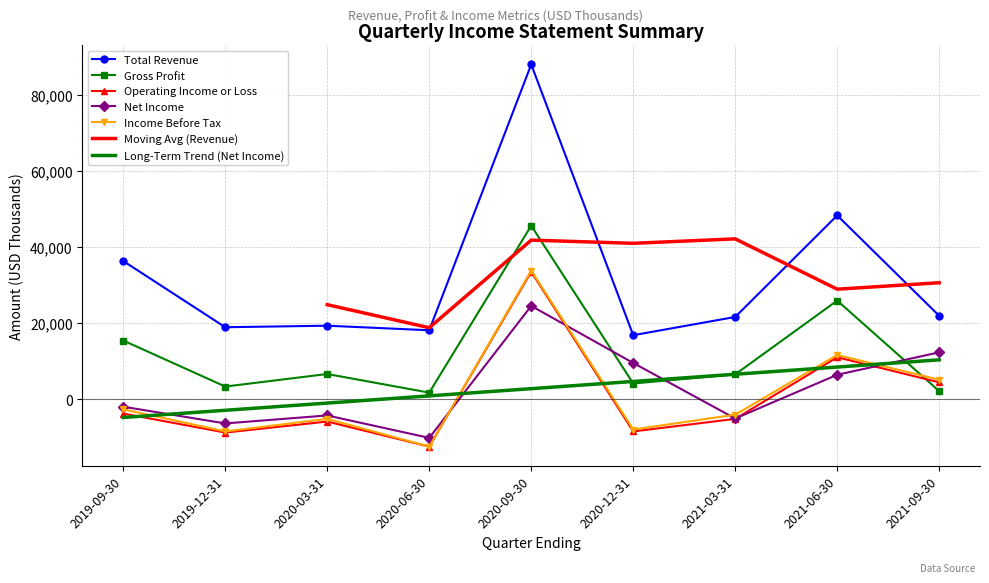

Is it true that Gross Profit equals 1700 at 2020-06-30?

True